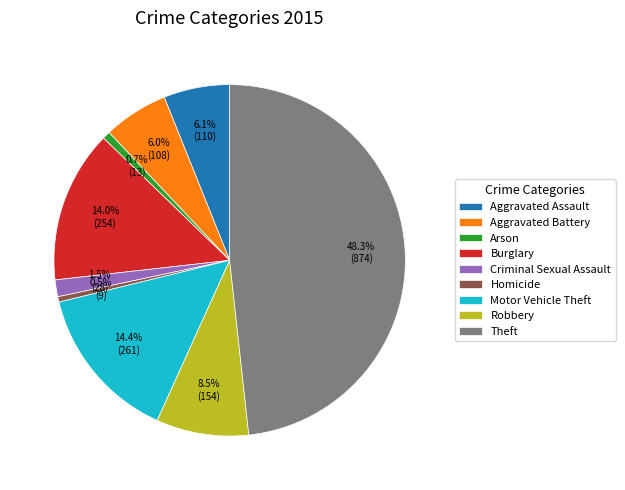

What percentage is NOT represented by Homicide?

99.5%